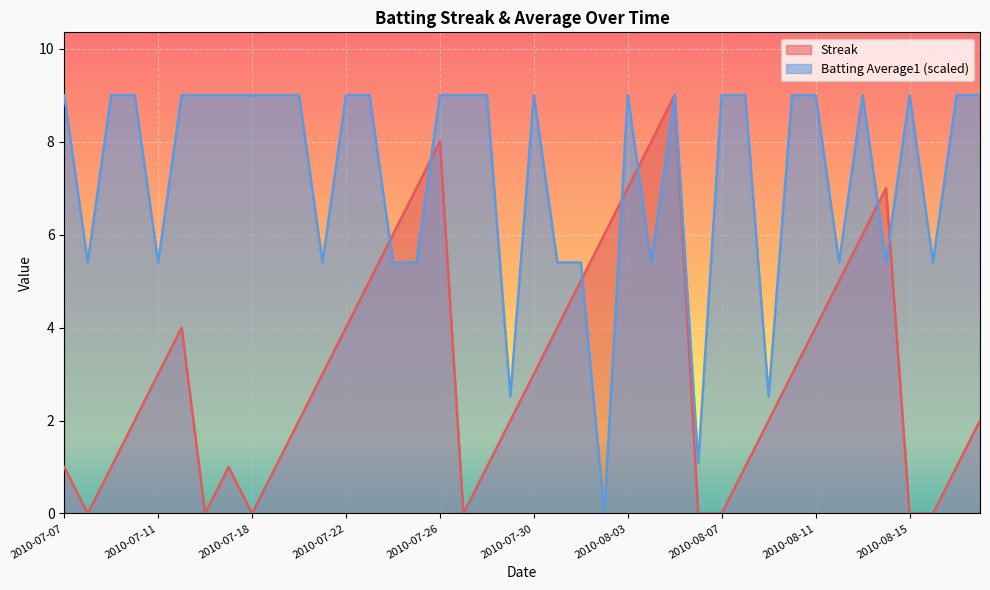

How many interior local valleys does the Streak series have?

4